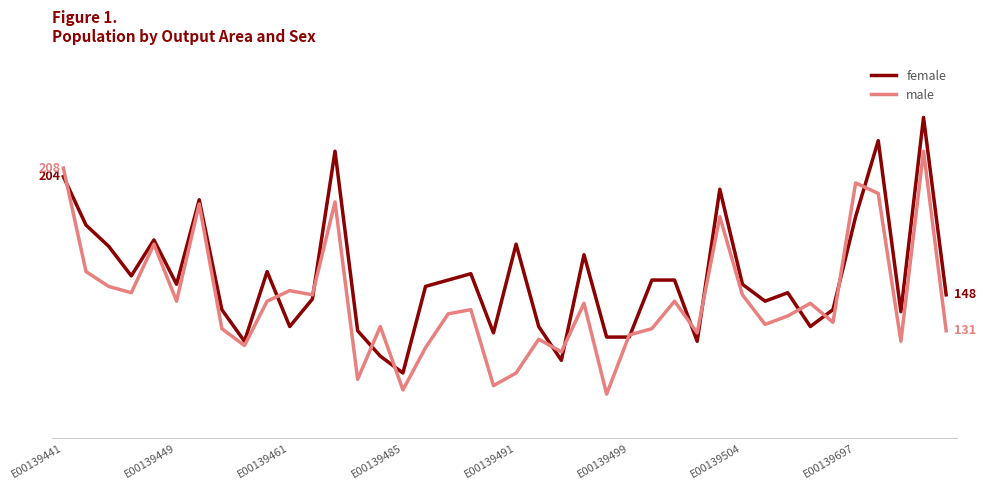

Rank the series by their maximum value, from highest to lowest.

female, male